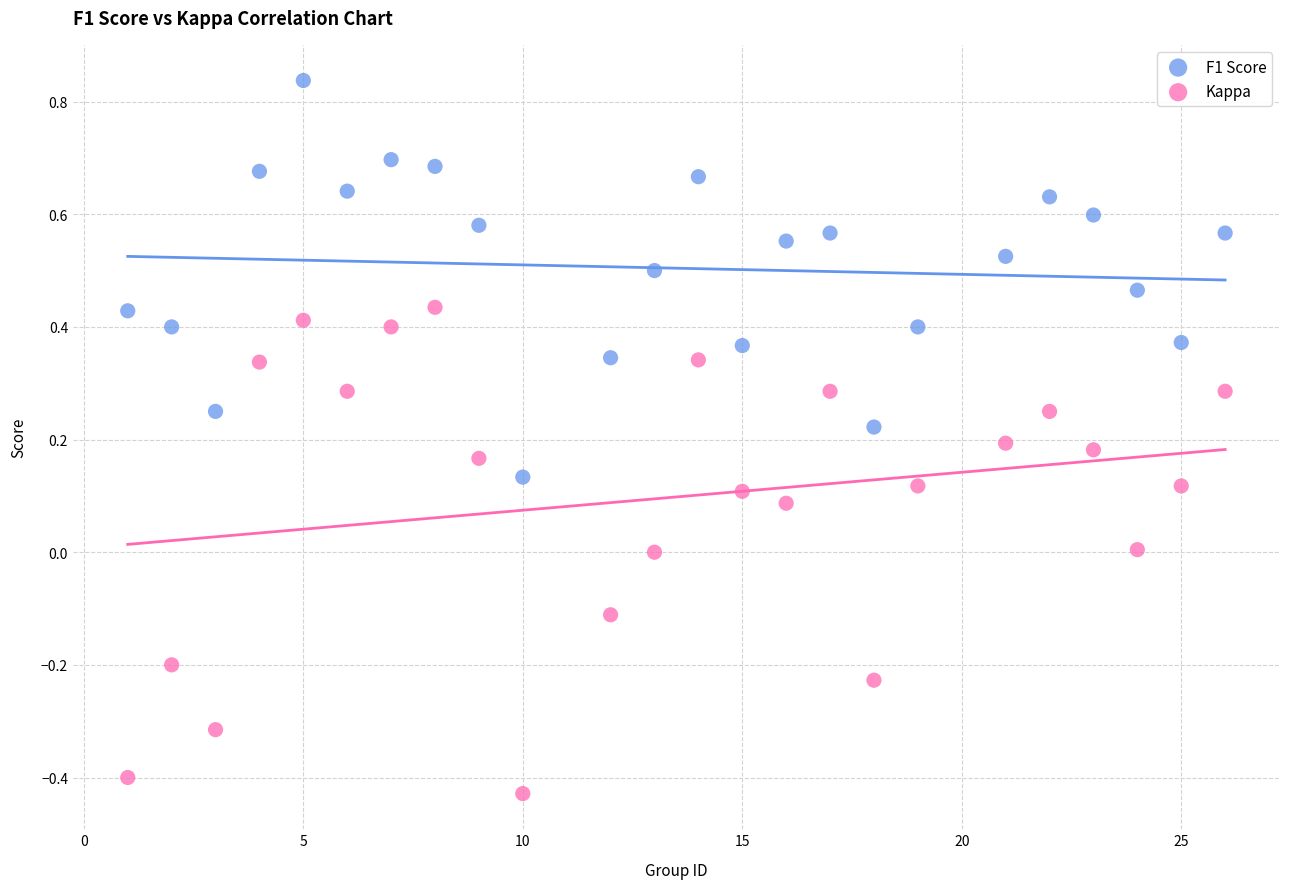

Which series has the largest Y range (max minus min)?

Kappa